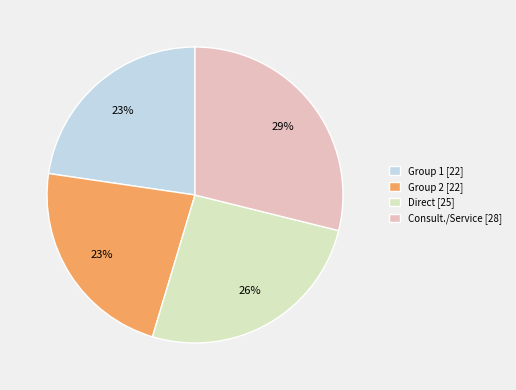

Is the sum of Group 2 [22] and Direct [25] greater than half?

No